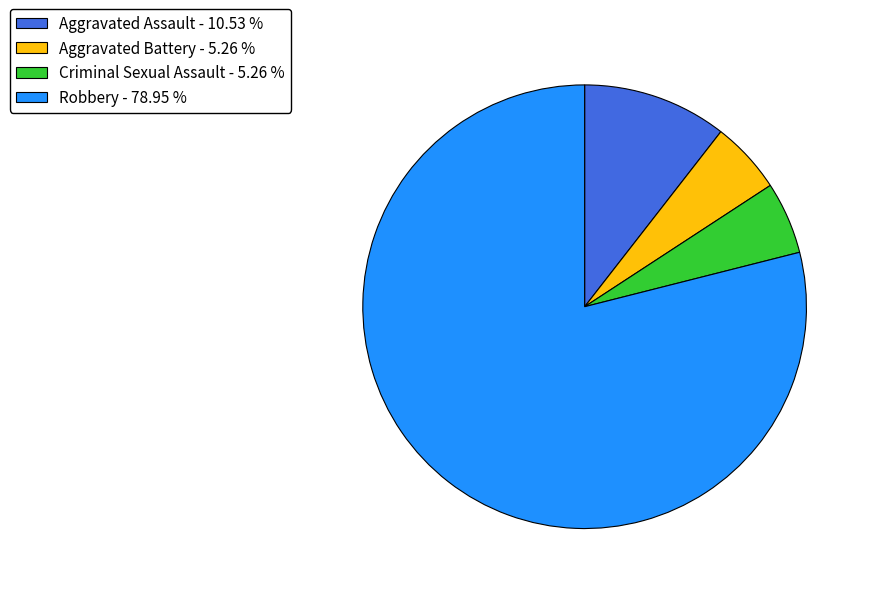

Which has a higher value, Robbery - 78.95 % or Aggravated Battery - 5.26 %?

Robbery - 78.95 %